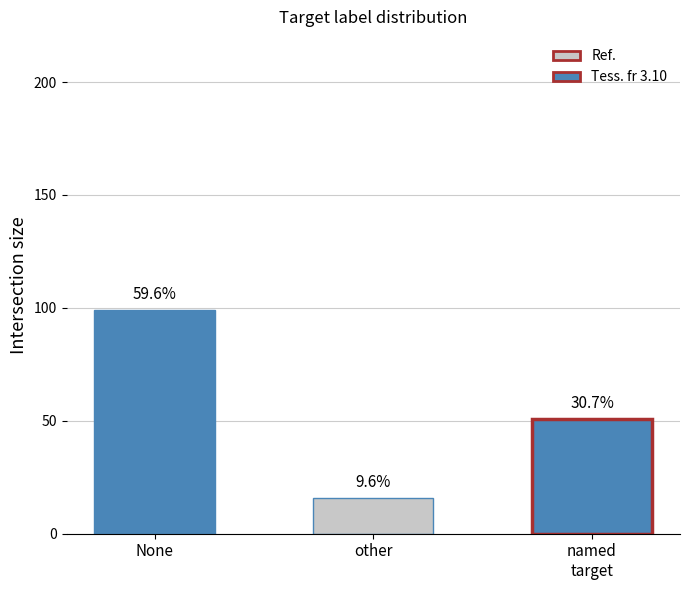

The chart shows a value of 99 at None. True or false?

True